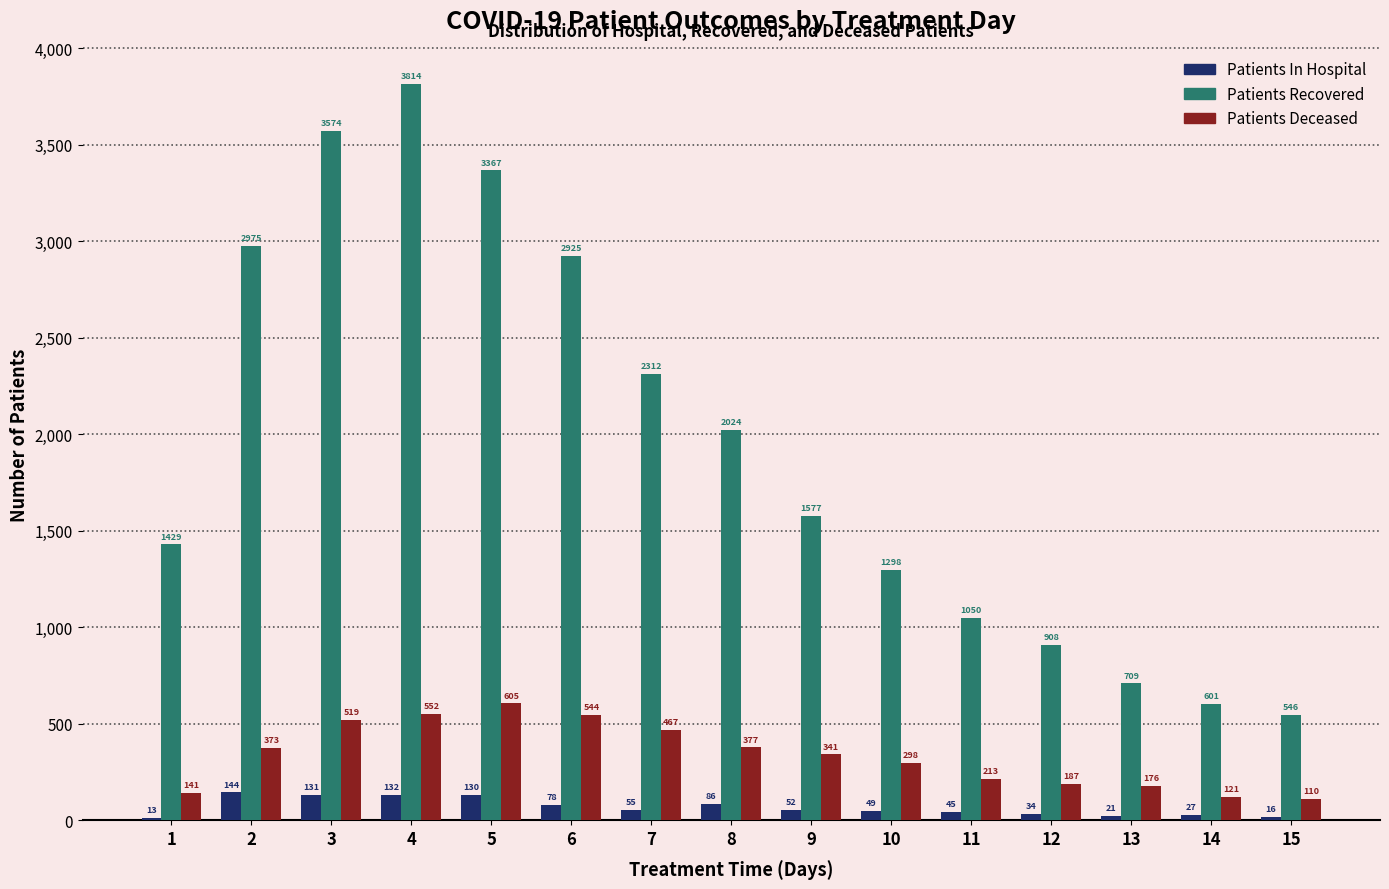

What is the spread (max minus min) of values at 5?

3237